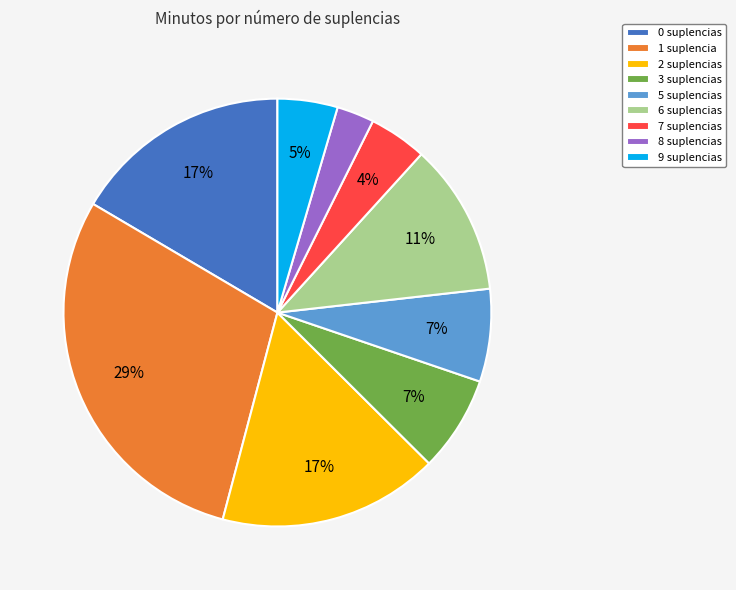

Is there a majority slice in this chart?

No